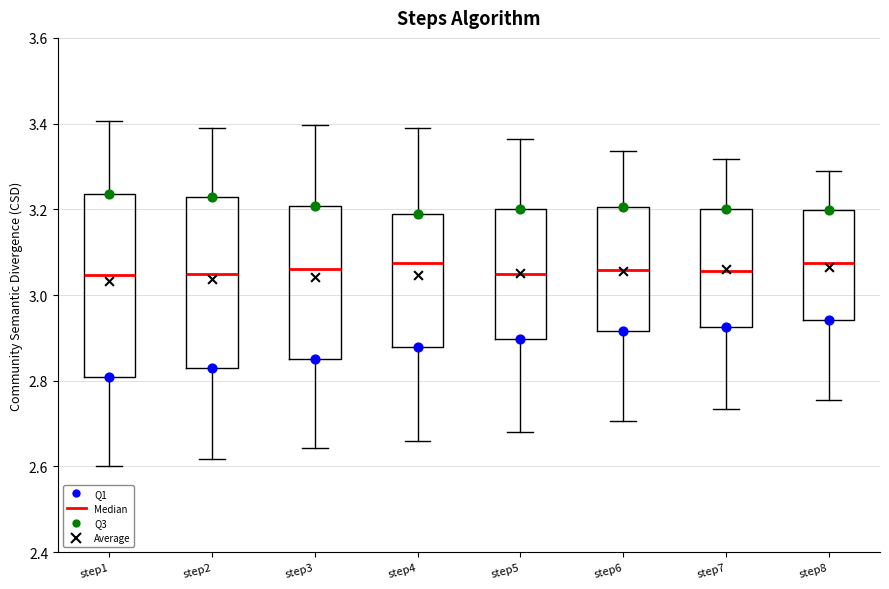

Reading left to right, read every box against the y-axis: the position of its median line, the range the box covers, and the ends of its whiskers. The values are not printed on the chart, so give them approximately, as read against the axis.

step1: median 3.04, box 2.80 to 3.24, whiskers 2.60 to 3.40
step2: median 3.06, box 2.82 to 3.22, whiskers 2.62 to 3.38
step3: median 3.06, box 2.86 to 3.20, whiskers 2.64 to 3.40
step4: median 3.08, box 2.88 to 3.18, whiskers 2.66 to 3.40
step5: median 3.04, box 2.90 to 3.20, whiskers 2.68 to 3.36
step6: median 3.06, box 2.92 to 3.20, whiskers 2.70 to 3.34
step7: median 3.06, box 2.92 to 3.20, whiskers 2.74 to 3.32
step8: median 3.08, box 2.94 to 3.20, whiskers 2.76 to 3.28